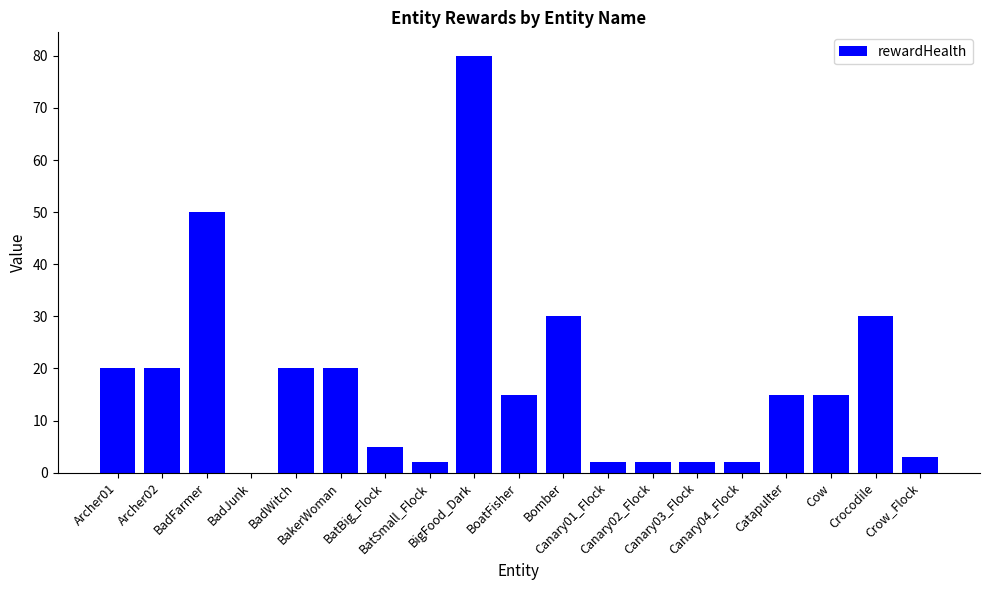

Rank the categories by value from highest to lowest.

BigFood_Dark, BadFarmer, Bomber, Crocodile, Archer01, Archer02, BadWitch, BakerWoman, BoatFisher, Catapulter, Cow, BatBig_Flock, Crow_Flock, BatSmall_Flock, Canary01_Flock, Canary02_Flock, Canary03_Flock, Canary04_Flock, BadJunk